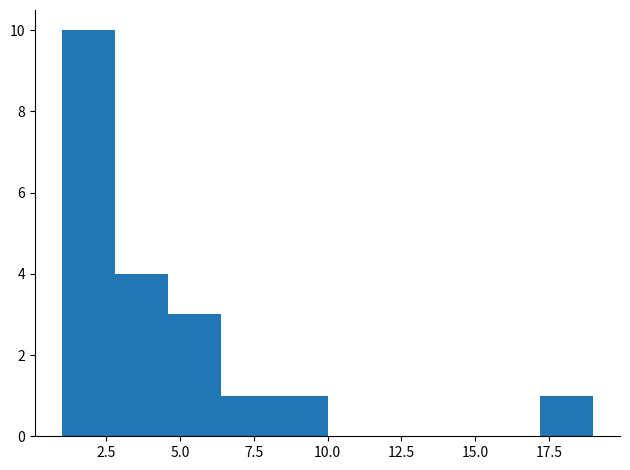

Read against the x-axis, roughly where is the centre of the tallest bar?

2.0